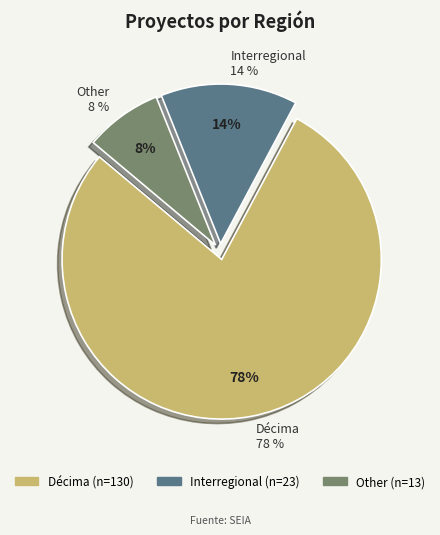

To the nearest percent, what is the average slice percentage?

33%